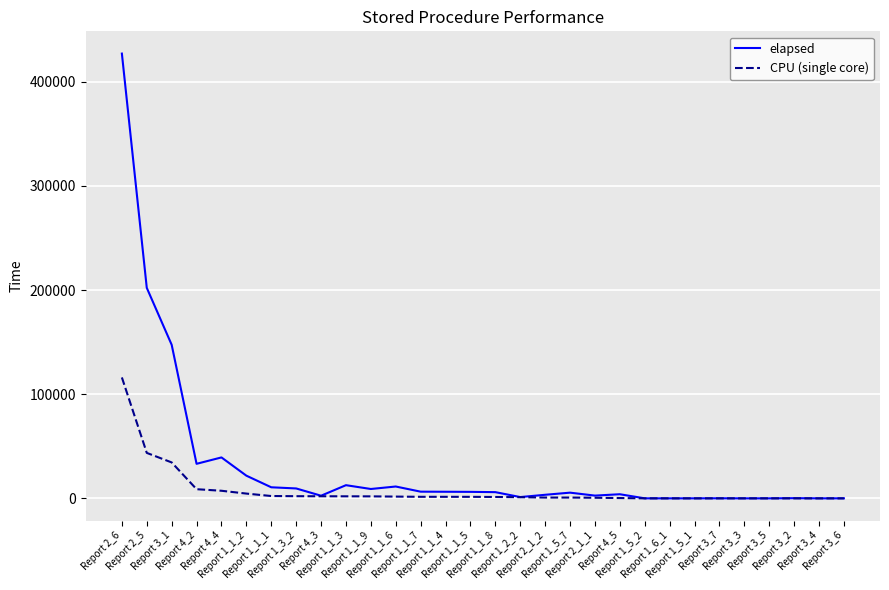

What is the lowest value of the elapsed series?

13.0